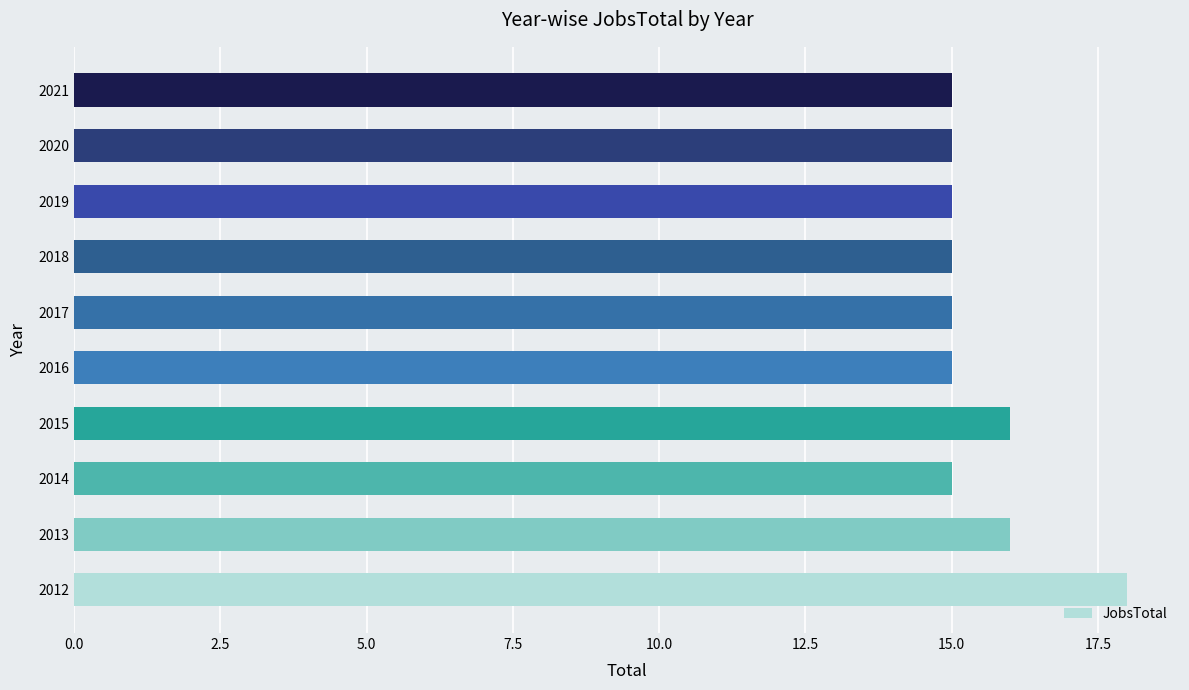

How many distinct data groups are displayed?

1